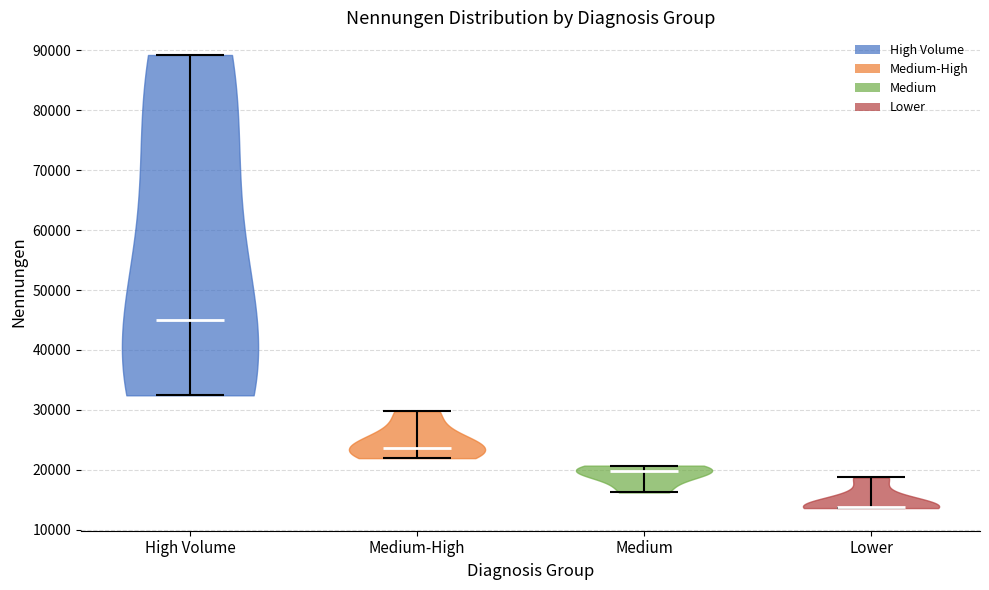

Reading left to right, read every violin against the y-axis: where its median line is, and the lowest and highest points it reaches. The values are not printed on the chart, so give them approximately, as read against the axis.

High Volume: median line 45000, lowest point 32000, highest point 89000
Medium-High: median line 24000, lowest point 22000, highest point 30000
Medium: median line 20000, lowest point 16000, highest point 21000
Lower: median line 14000, lowest point 14000, highest point 19000